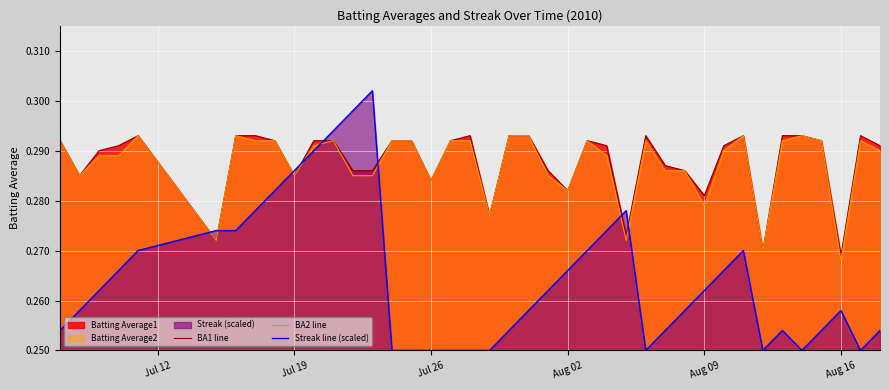

True or false: Streak line (scaled) and BA1 line intersect in this chart.

True